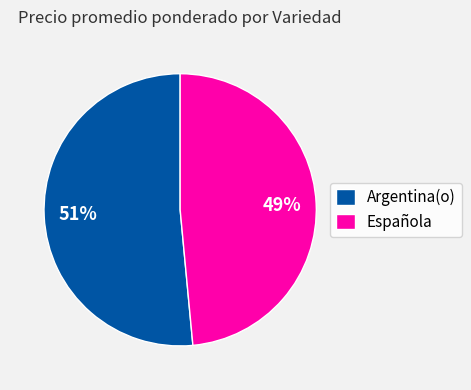

Rank the categories by value from highest to lowest.

Argentina(o), Española